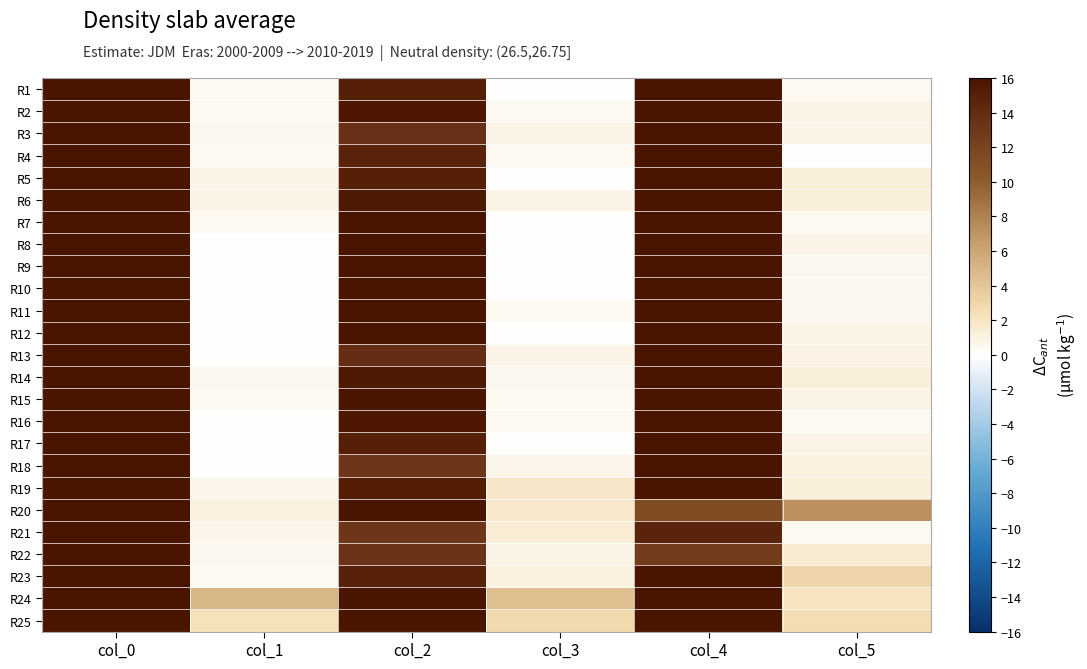

Which has a higher value, col_0 or col_1?

col_0